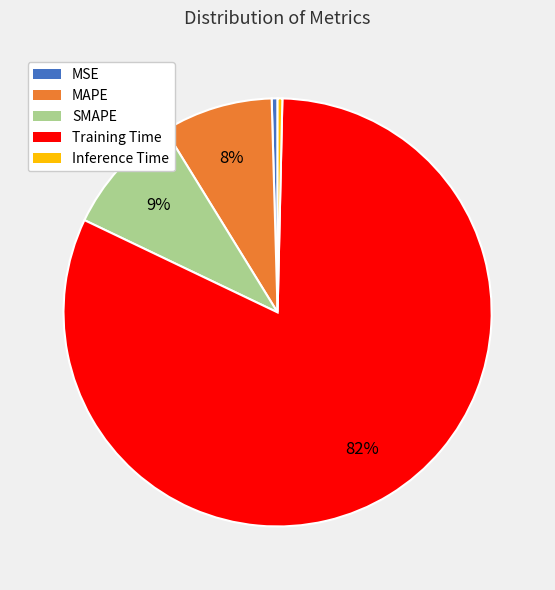

Which slice is the largest?

Training Time